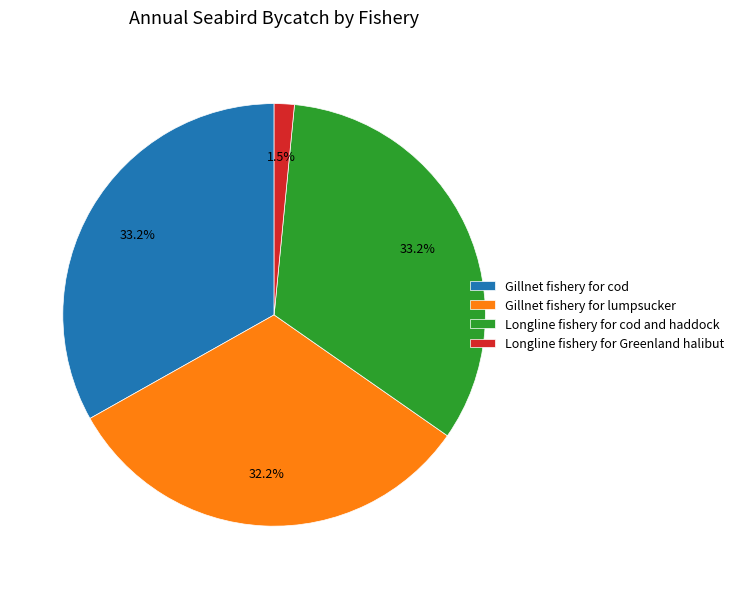

What is the smallest slice in the pie chart?

Longline fishery for Greenland halibut